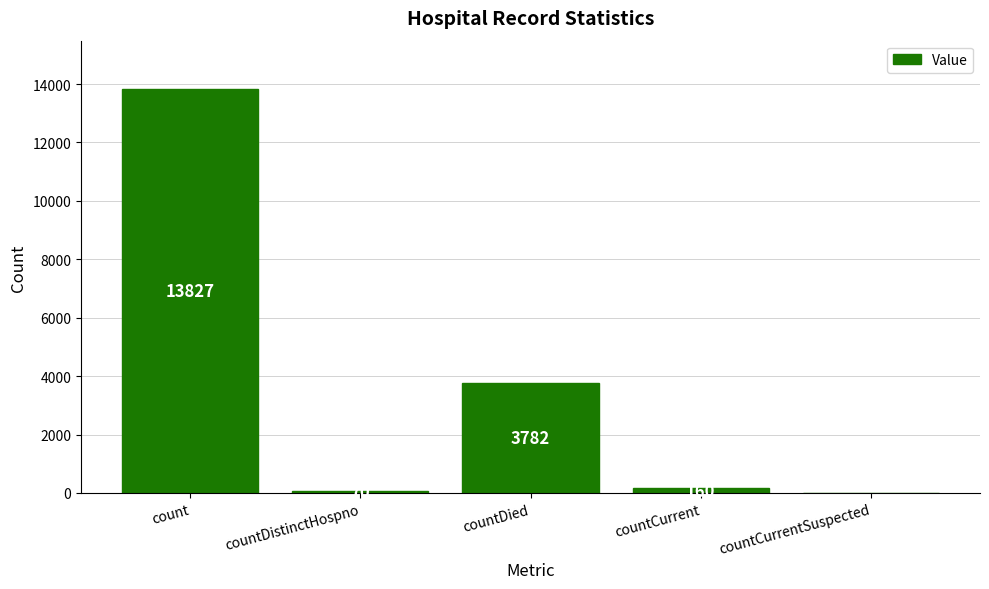

At which category does the chart reach its peak across all series?

count